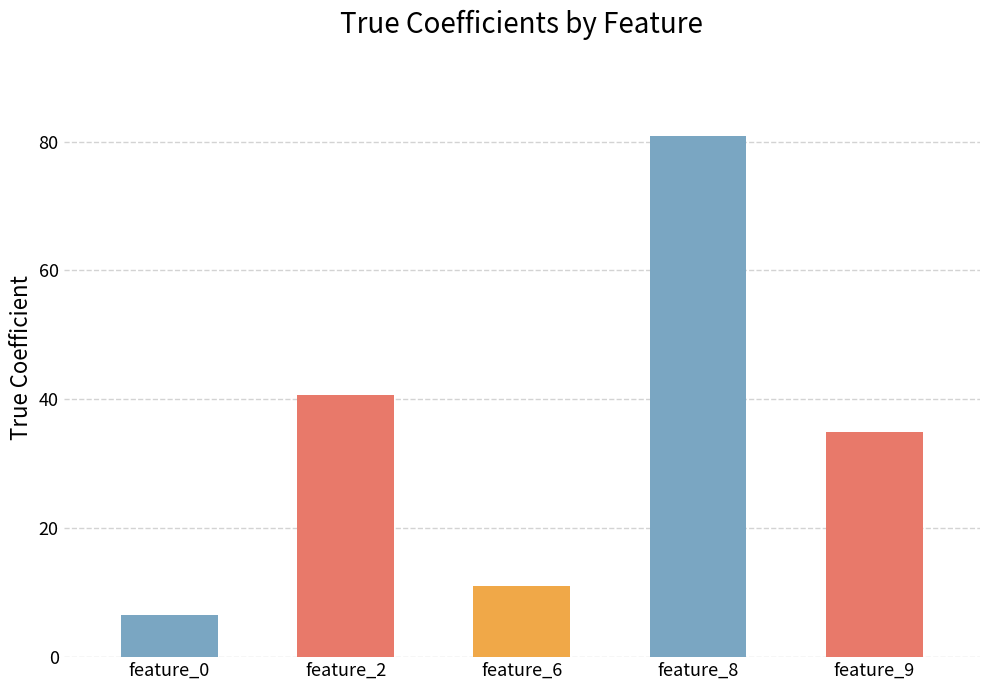

Reading left to right, what are all the values shown in this chart?

6.6	40.7	11.1	80.8	34.9